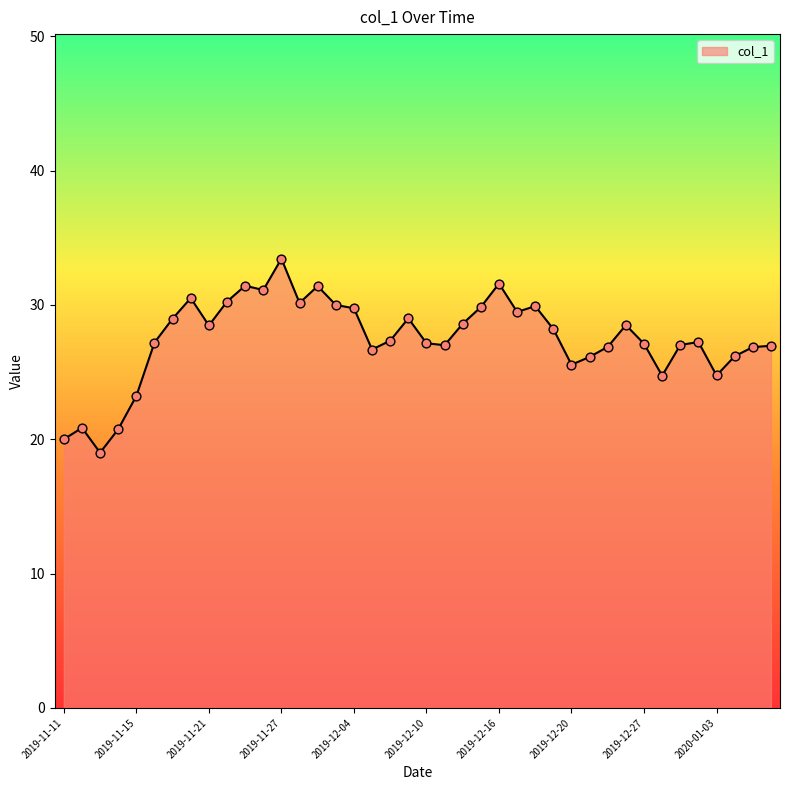

What is the minimum value shown in the chart?

19.0